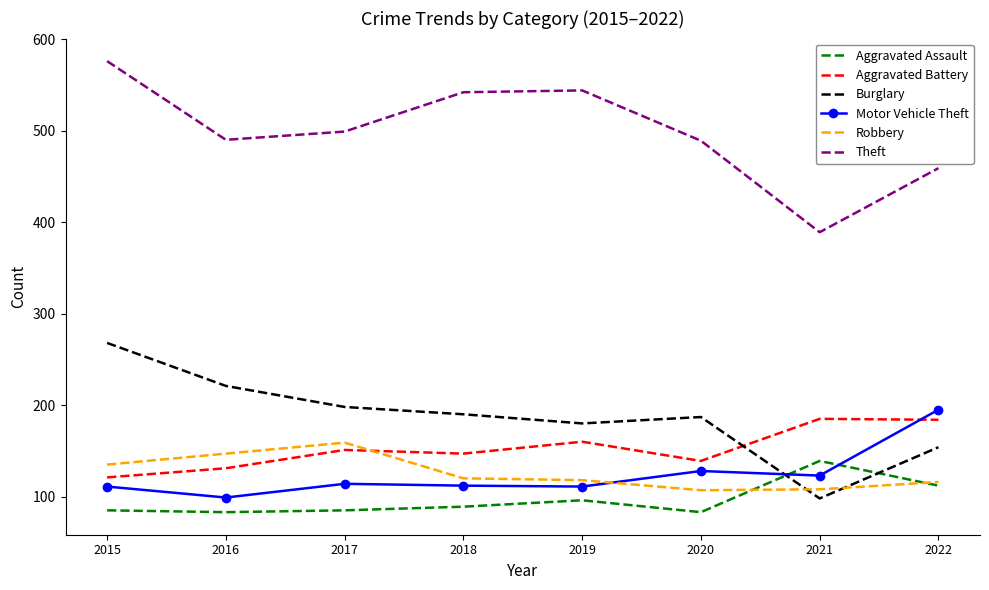

Which series has the widest spread of values?

Theft